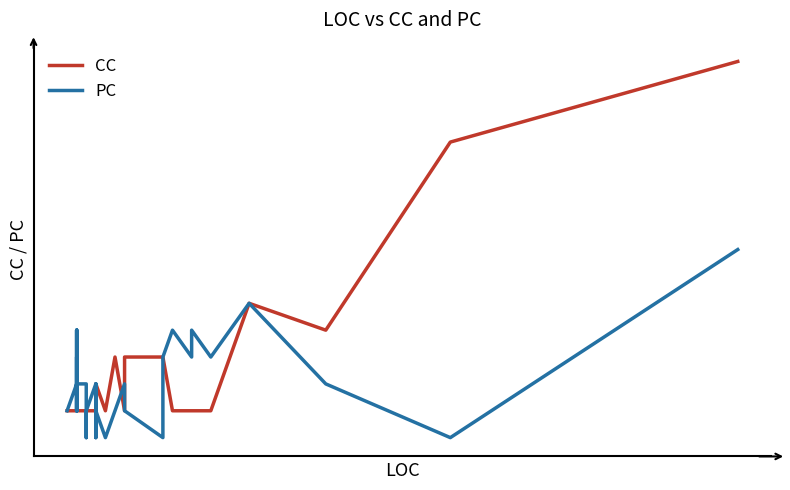

Rank the series by their maximum value, from highest to lowest.

CC, PC